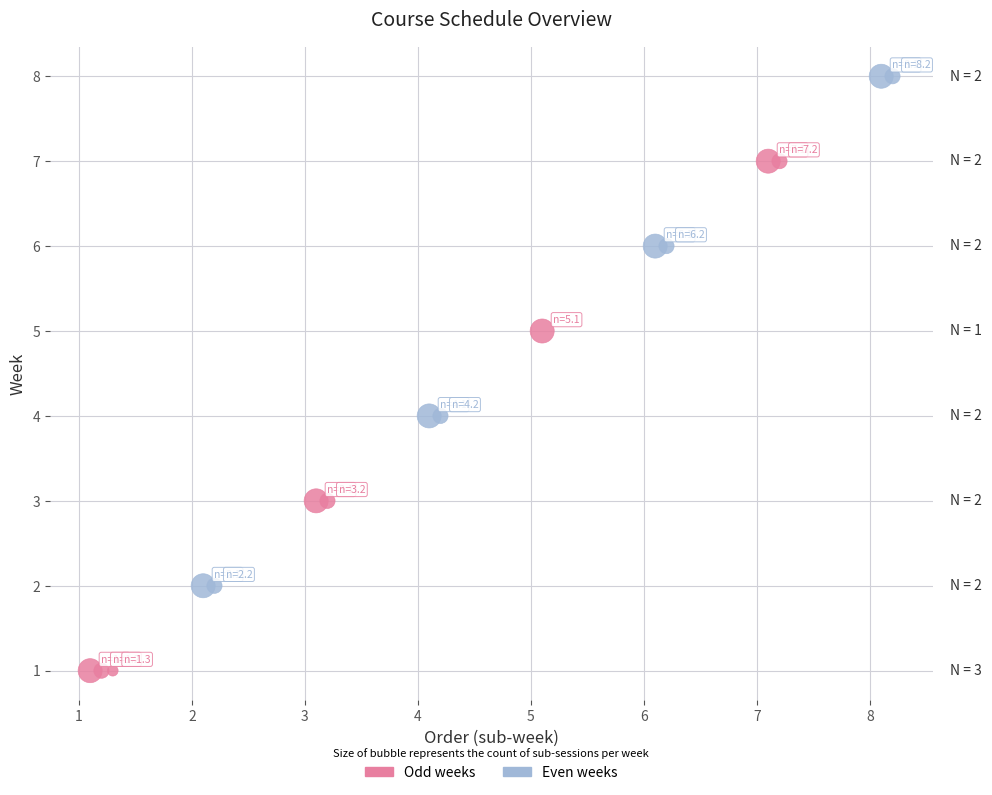

What are all the series names shown in the legend?

Odd weeks, Even weeks